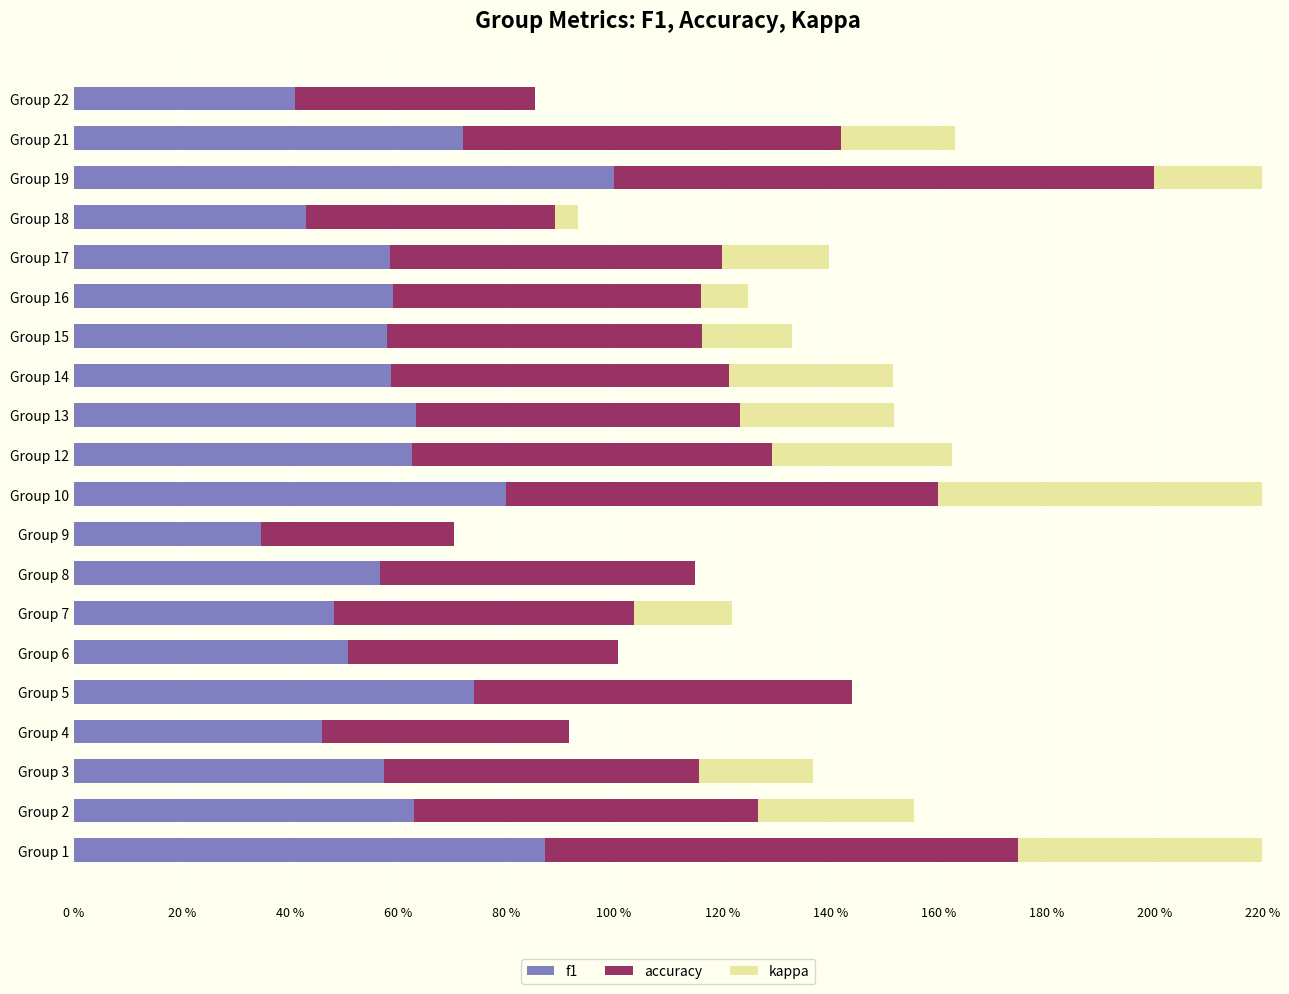

At how many categories does at least one series exceed 0?

20